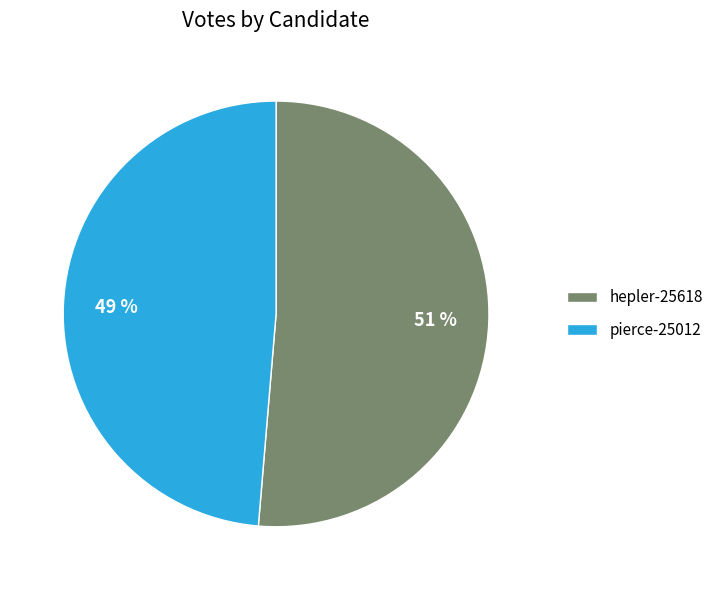

Rank the categories by value from lowest to highest.

pierce-25012, hepler-25618